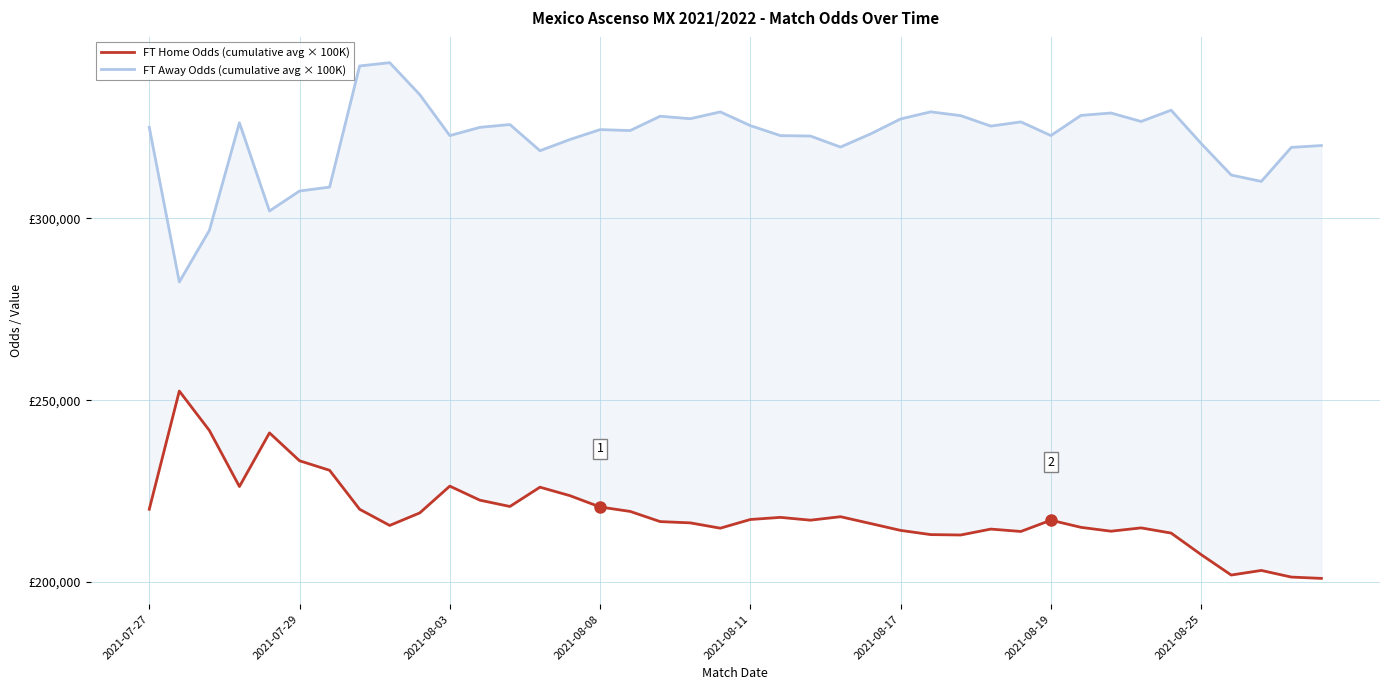

The value of FT Home Odds (cumulative avg × 100K) at 2021-08-03 is 305708.2. True or false?

False